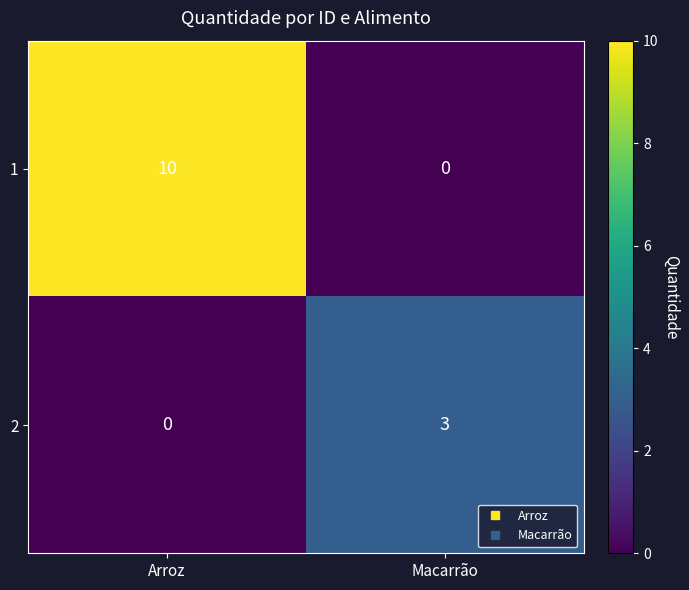

Rank the series by their average value, from lowest to highest.

2, 1